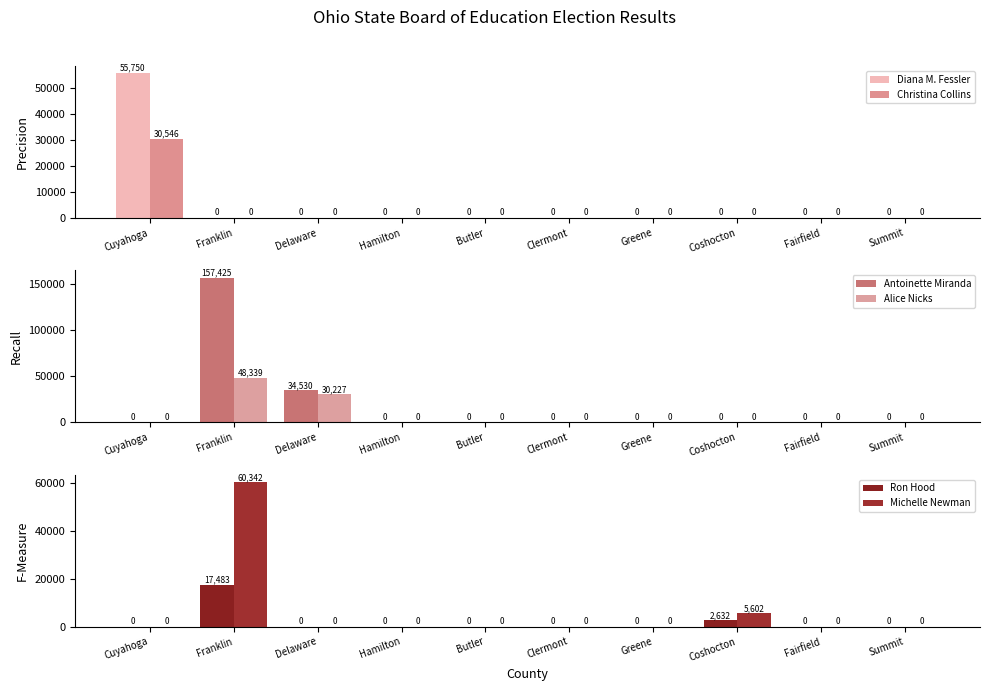

Which category has the highest value in the Alice Nicks series?

Franklin